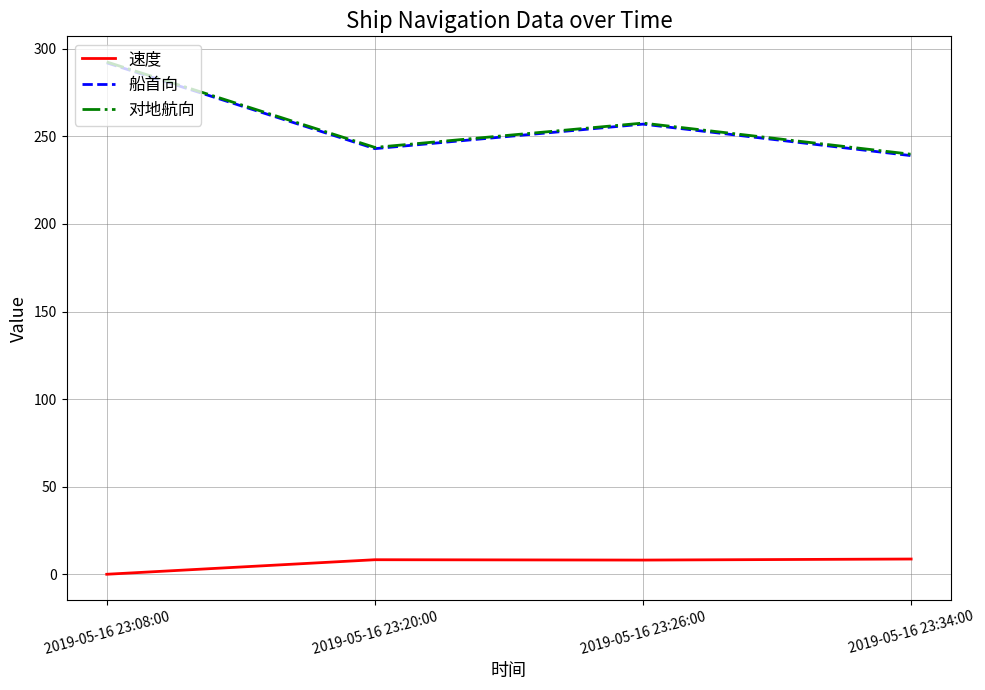

Where is the first local minimum for 对地航向?

2019-05-16 23:20:00